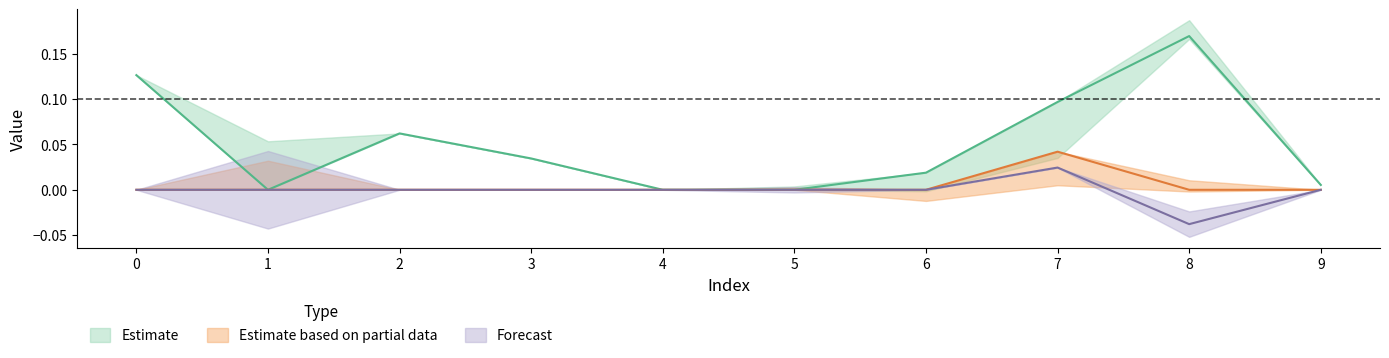

How many positive values does the col_4 series have?

1